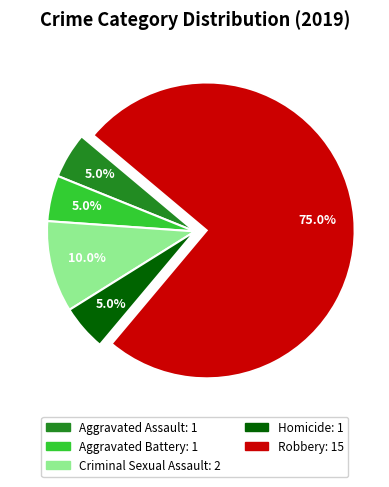

Does Robbery represent more than half of the total?

Yes